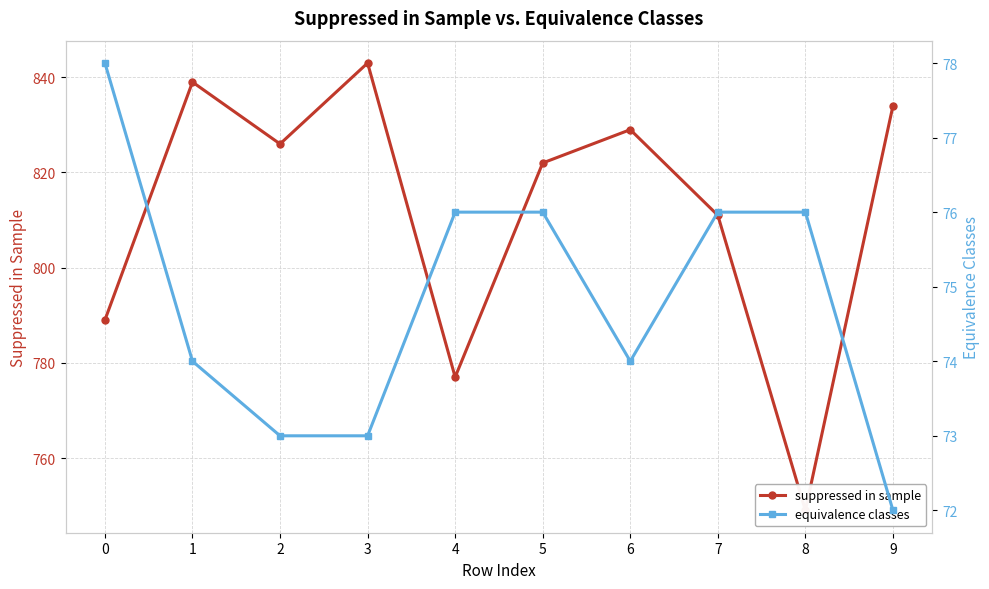

At which category is the sum across all series the highest?

3